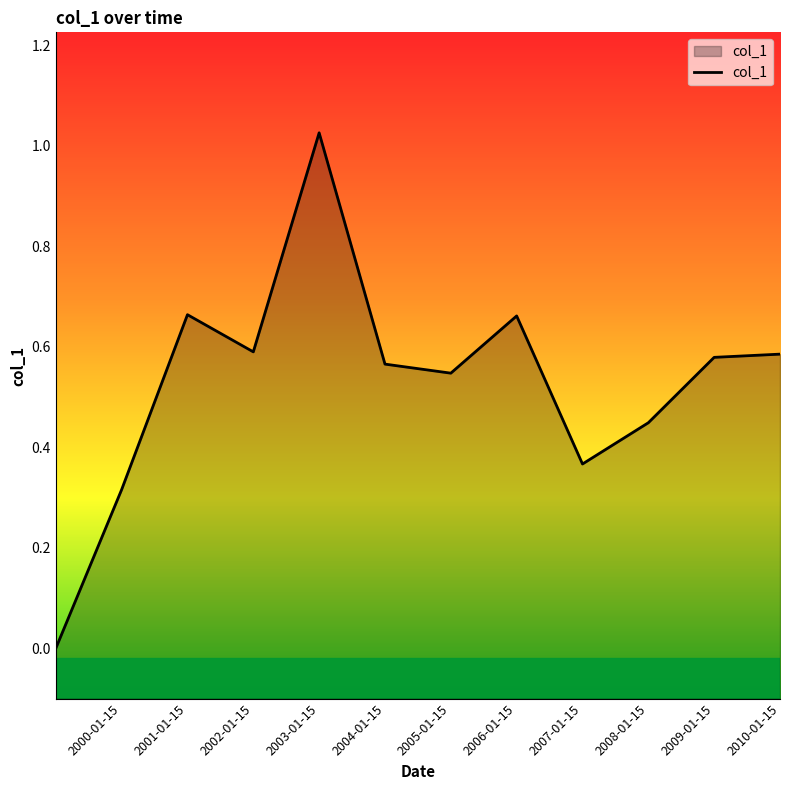

Where is the first local minimum?

2002-01-15